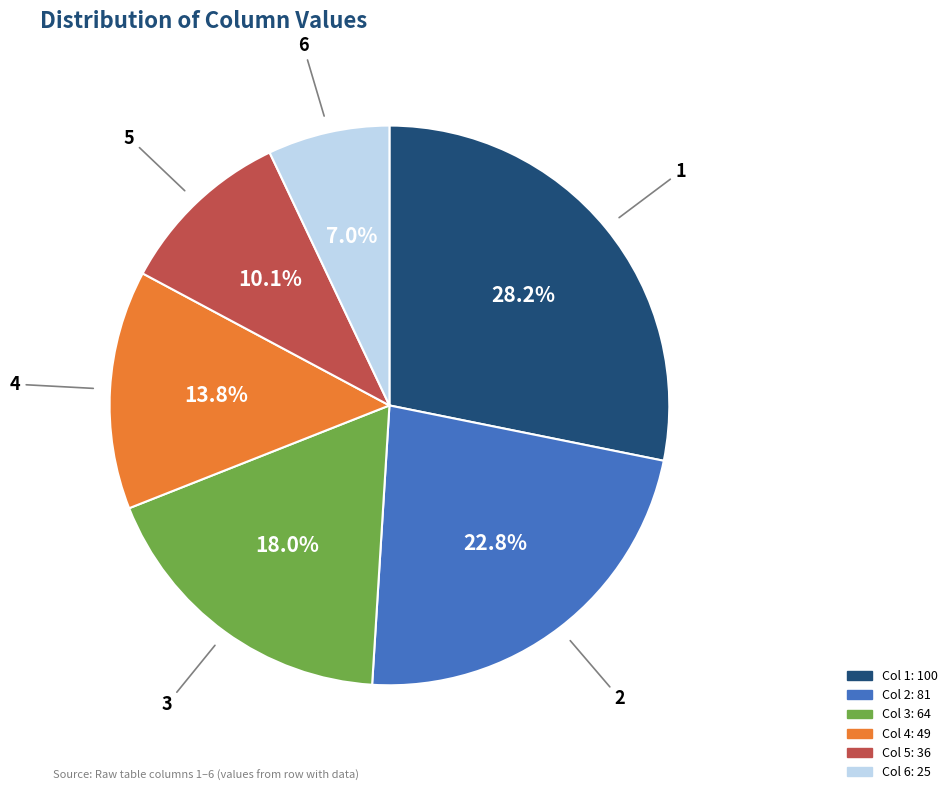

Is there a majority slice in this chart?

No